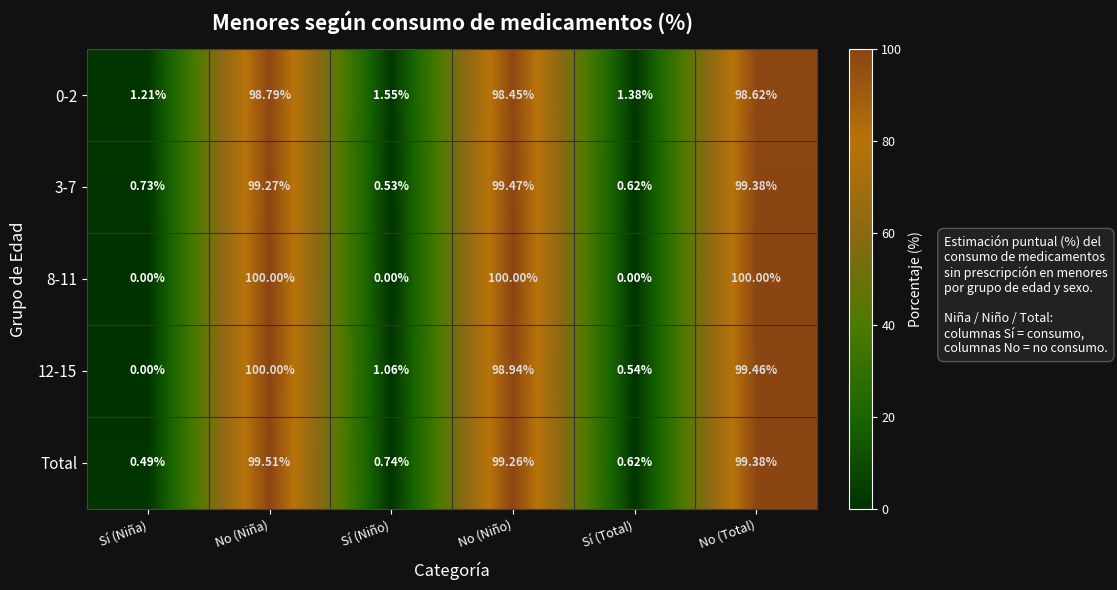

At which category is the sum across all series the highest?

No (Niña)